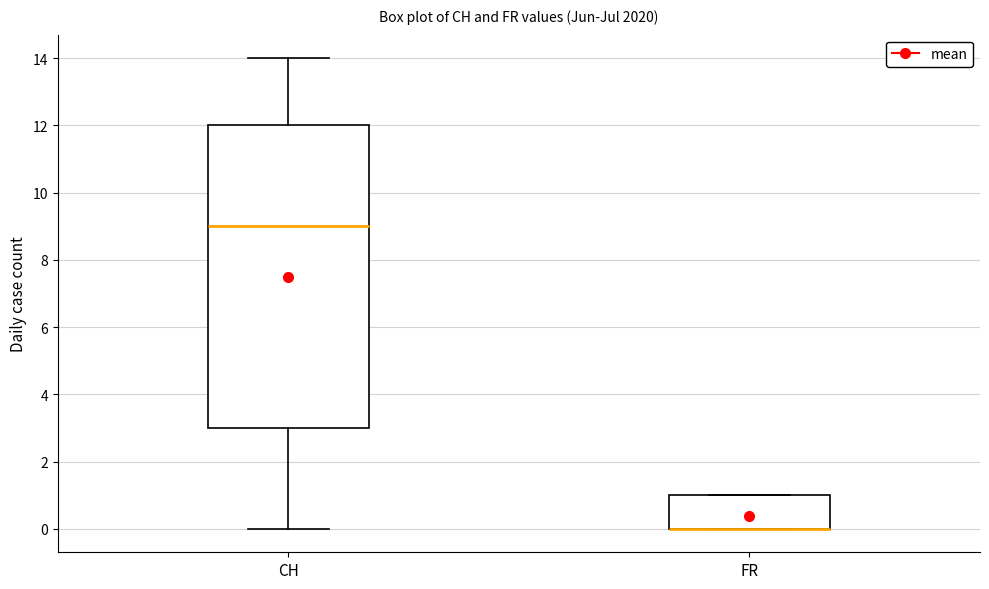

Where does the lower whisker of the box for CH end on the y-axis? The values are not printed on the chart, so give them approximately, as read against the axis.

0